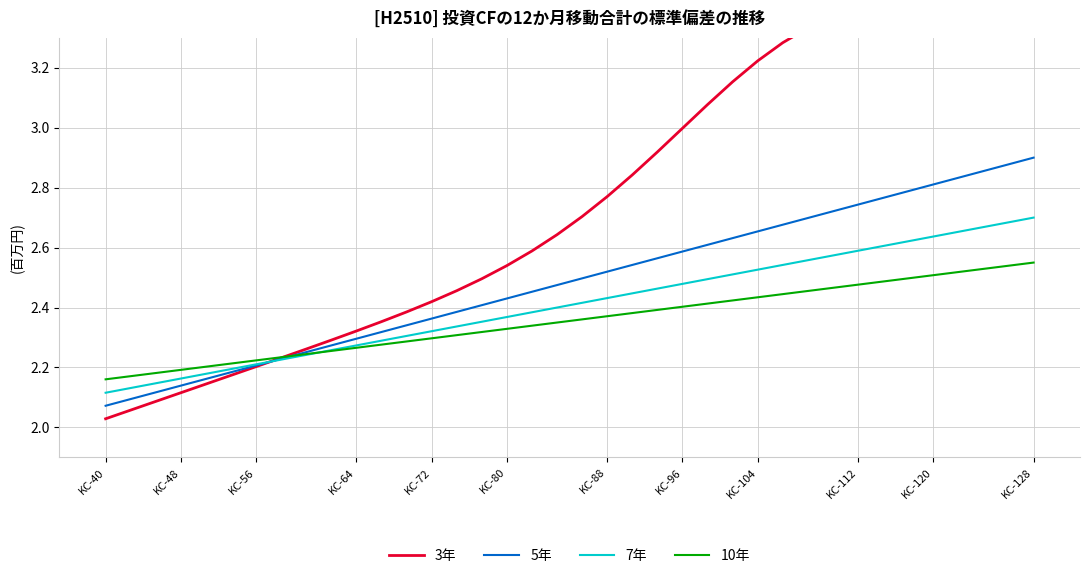

How many lines are shown in the chart?

4